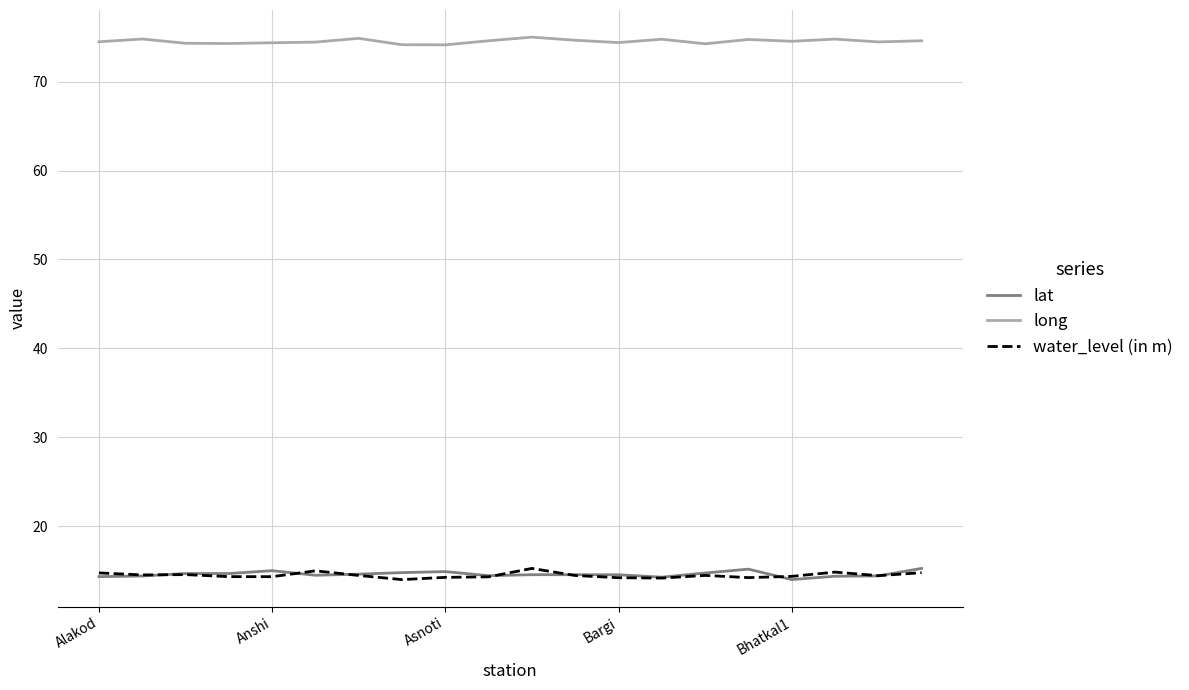

What is the maximum value for lat?

15.2